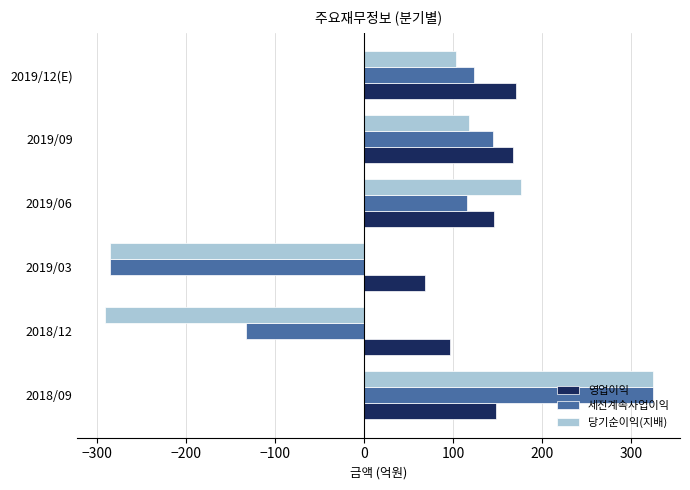

The value of 영업이익 at 2018/09 is 213. True or false?

False